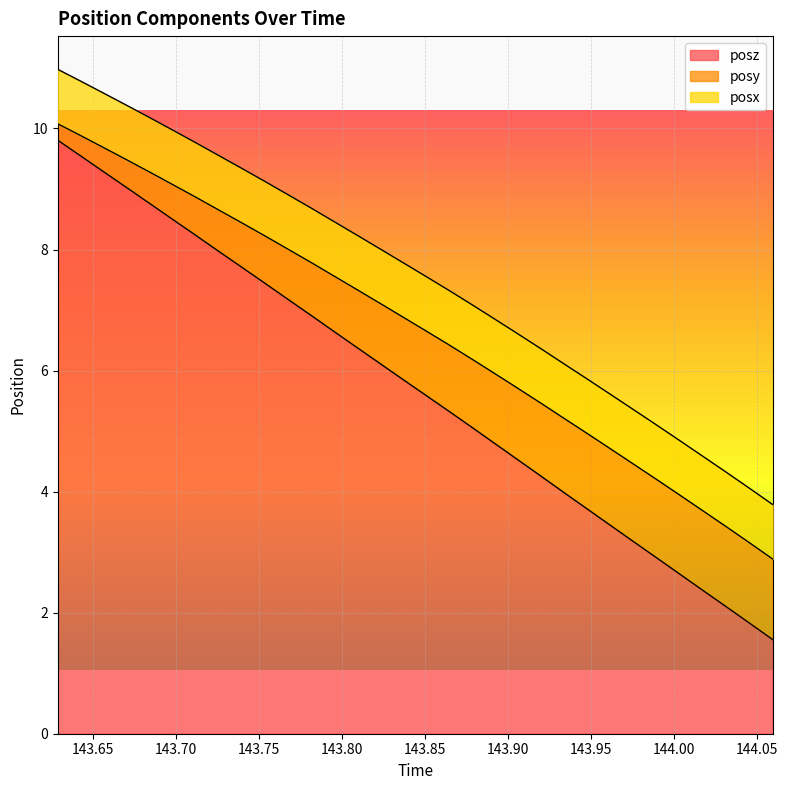

True or false: posx has more than 1 points higher than both neighbors.

False